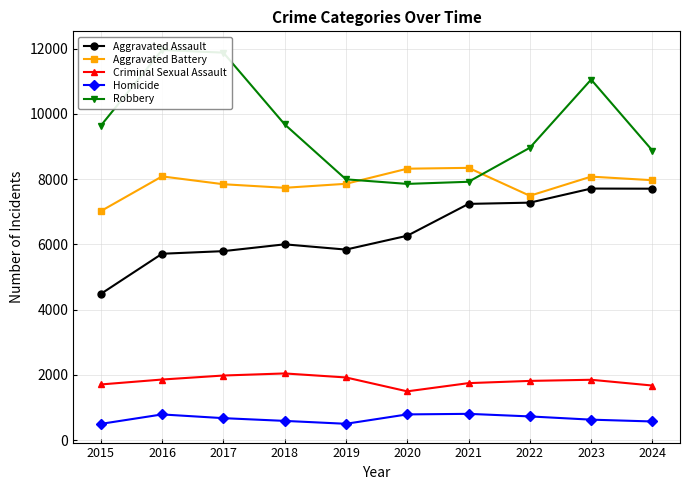

How many intersections are there between Aggravated Battery and Robbery?

2